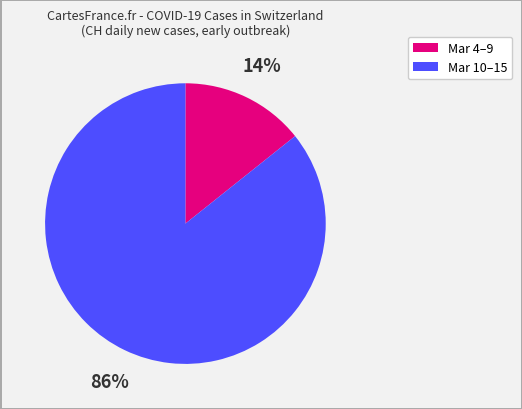

How many slices are in this pie chart?

2